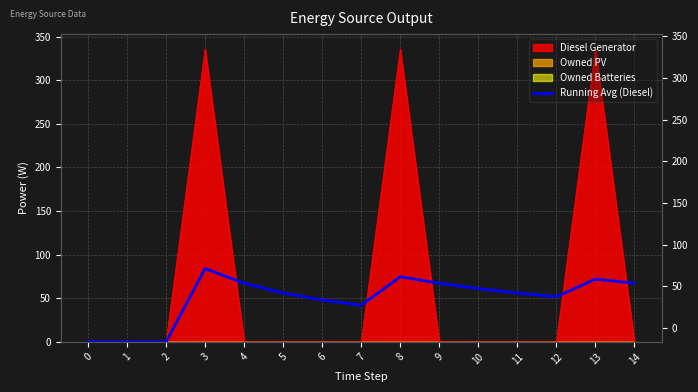

At which category does the data reach its first local valley?

7